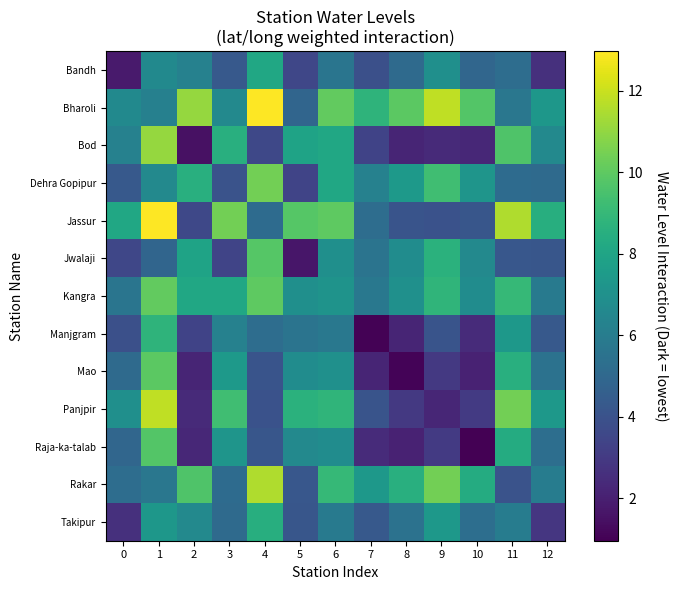

Rank the series by their maximum value, from lowest to highest.

Bandh, Takipur, Manjgram, Raja-ka-talab, Jwalaji, Mao, Kangra, Dehra Gopipur, Bod, Rakar, Panjpir, Bharoli, Jassur